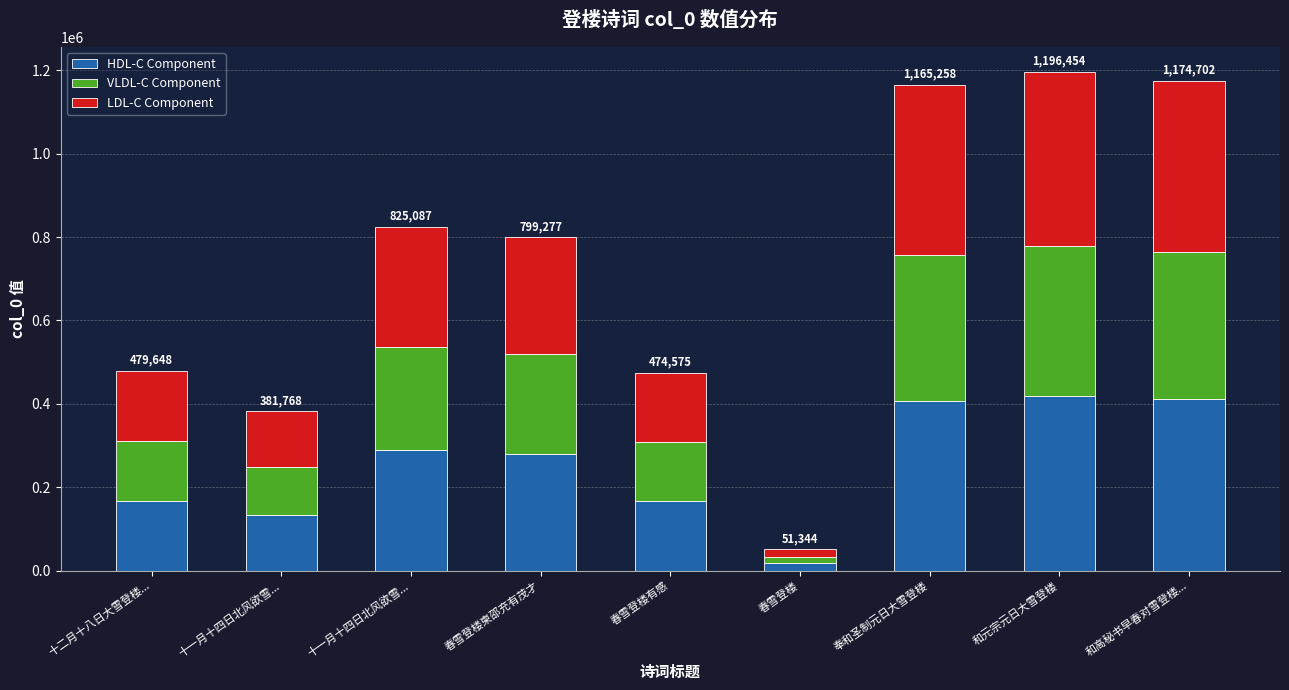

Are the bars horizontal?

No